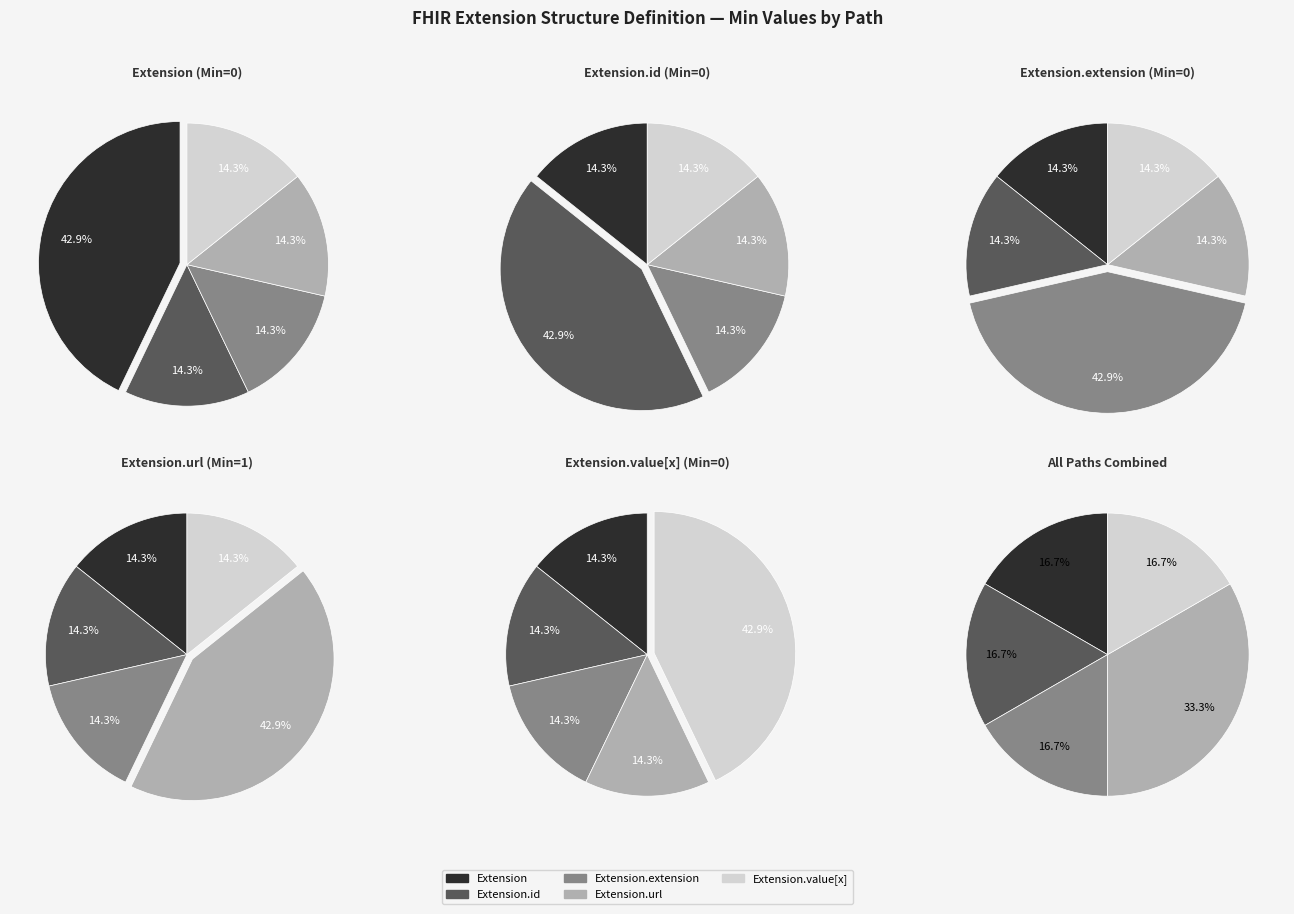

True or false: Extension.id accounts for 10% of the total.

False